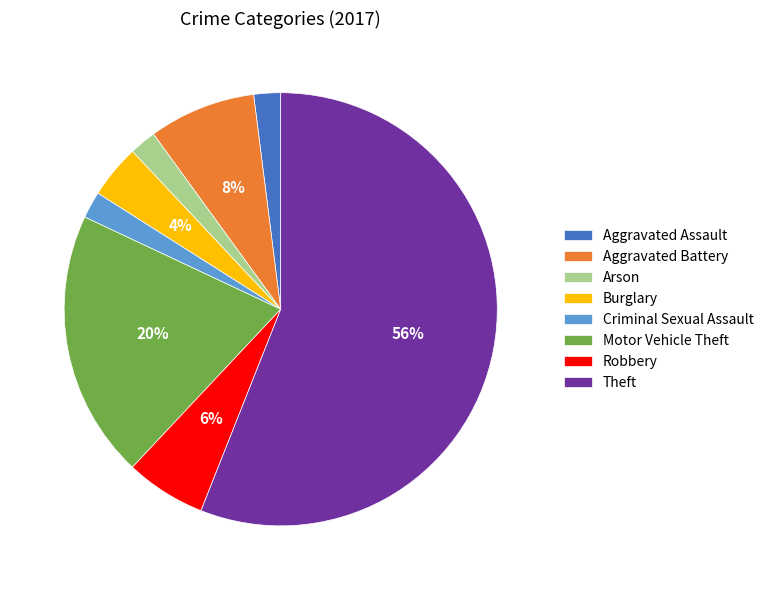

Is the sum of Robbery and Arson greater than half?

No